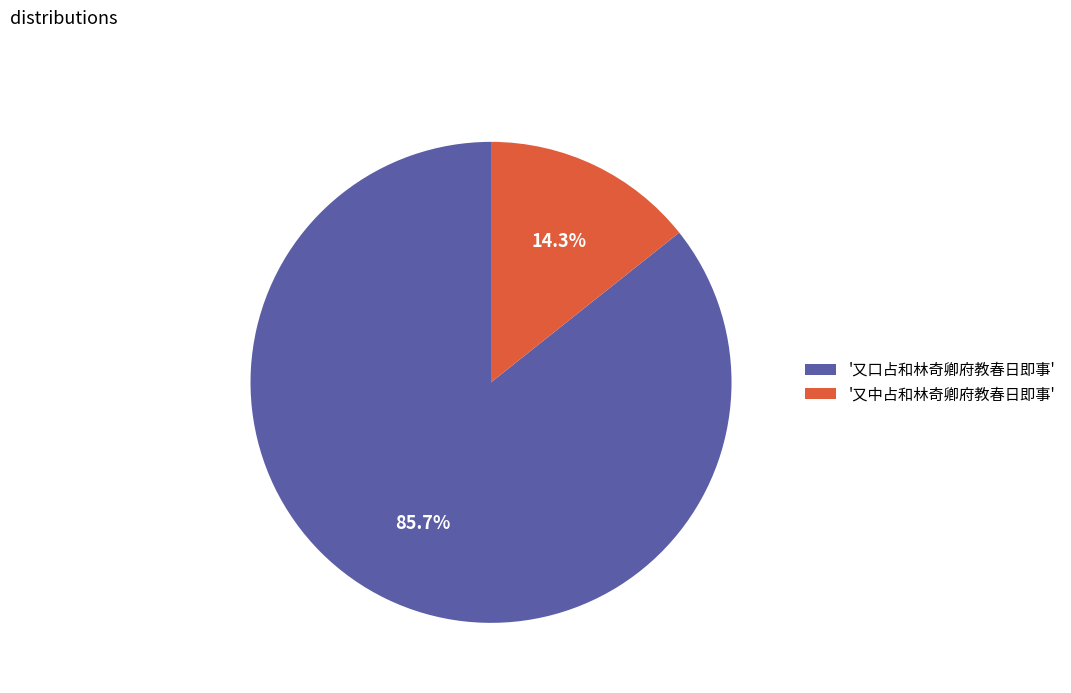

To the nearest percent, what is the average slice percentage?

50%